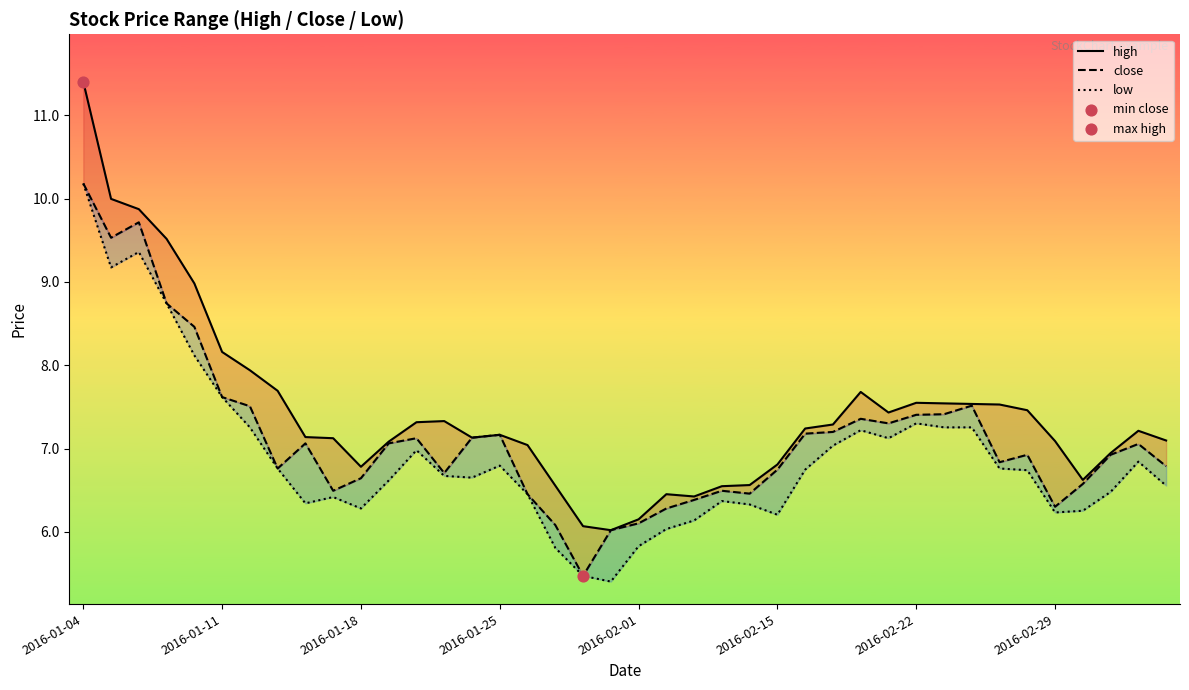

What are all the series names shown in the legend?

high, close, low